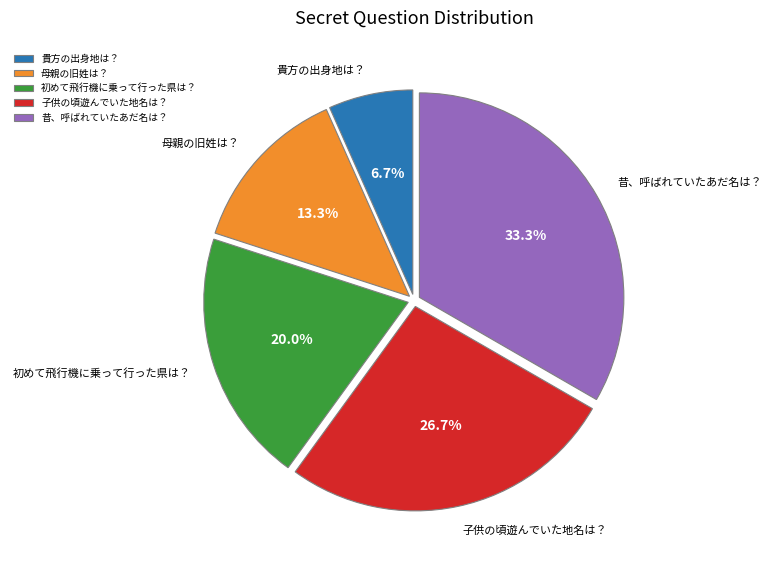

How many slices are in this pie chart?

5